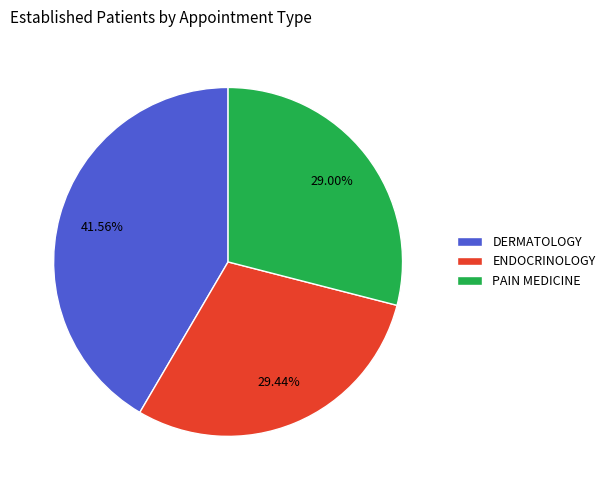

How many segments does this pie chart have?

3